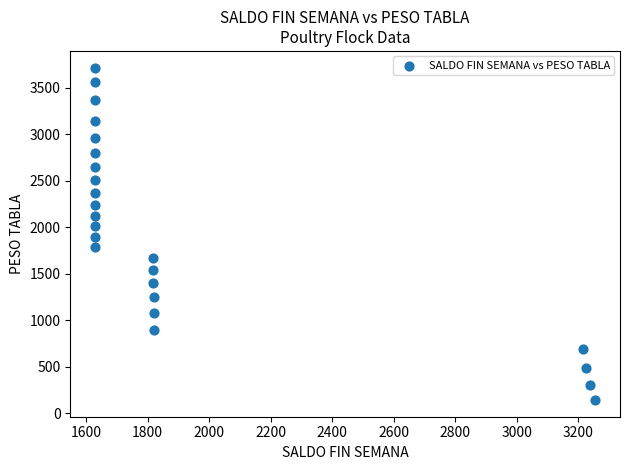

What is the range of Y values (max minus min)?

3580